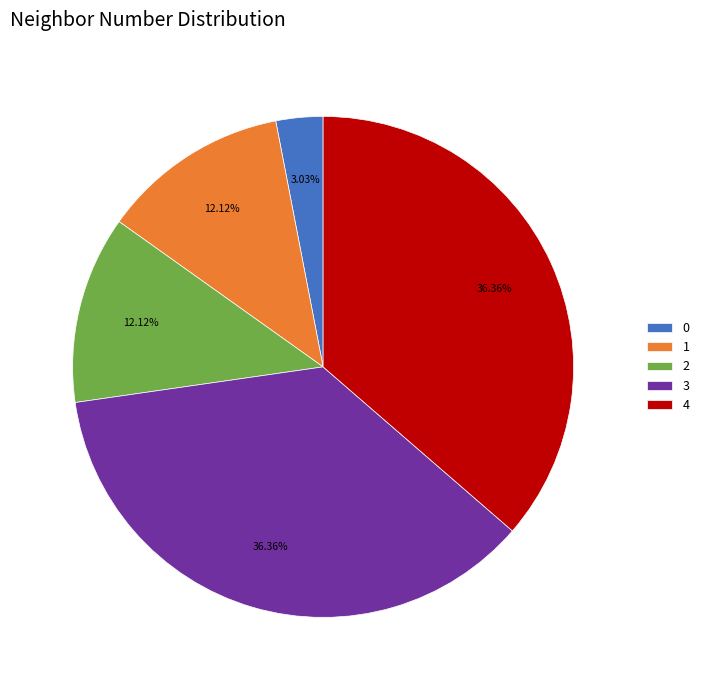

Combined, do 2 and 4 account for over 50%?

No